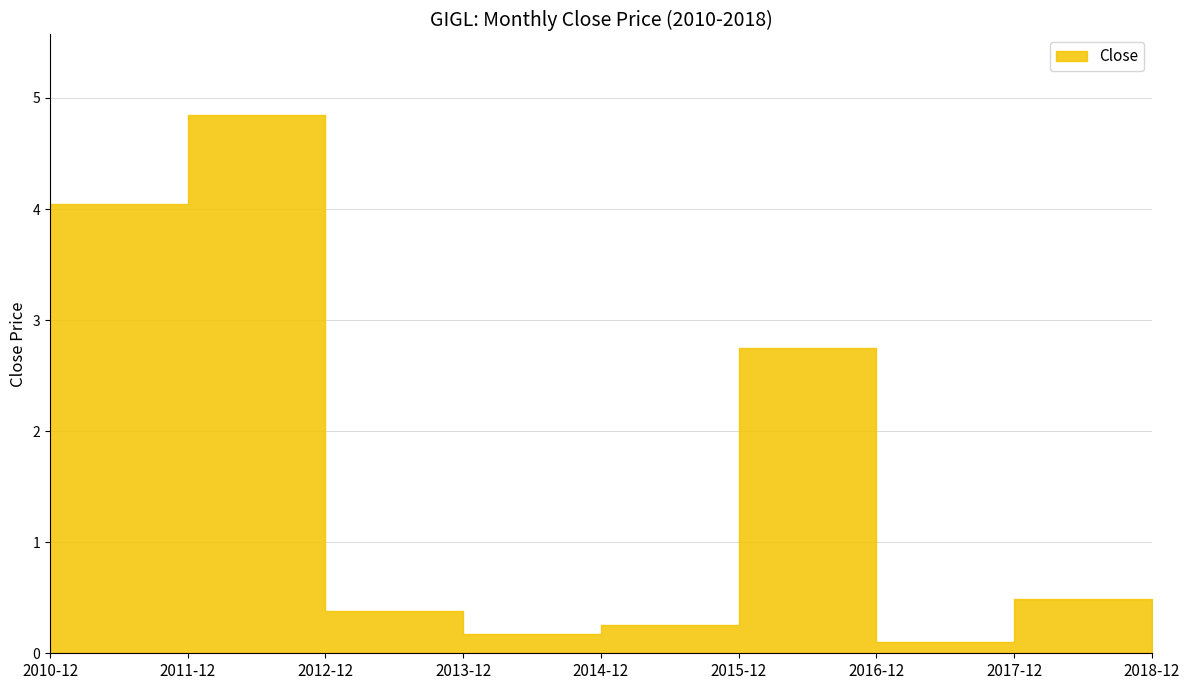

At which category does the data reach its first local peak?

2011-12